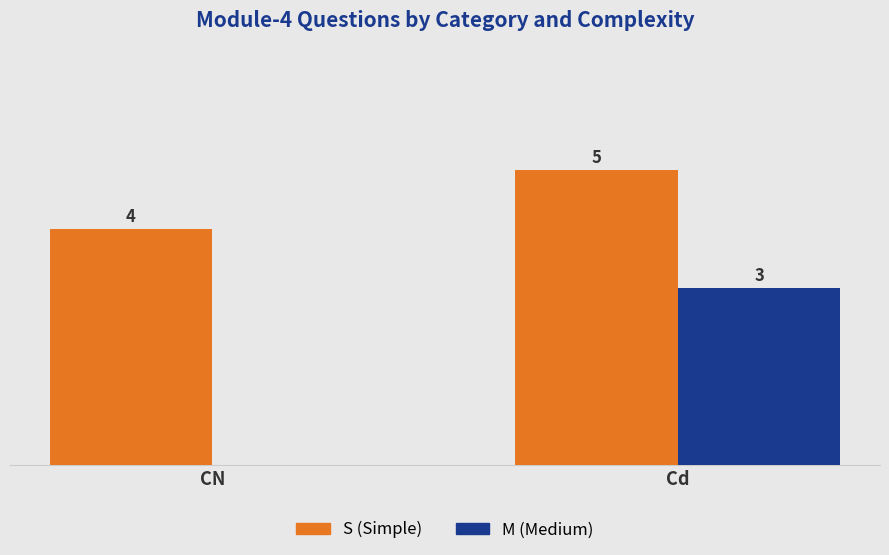

Which series has the largest total across all categories?

S (Simple)